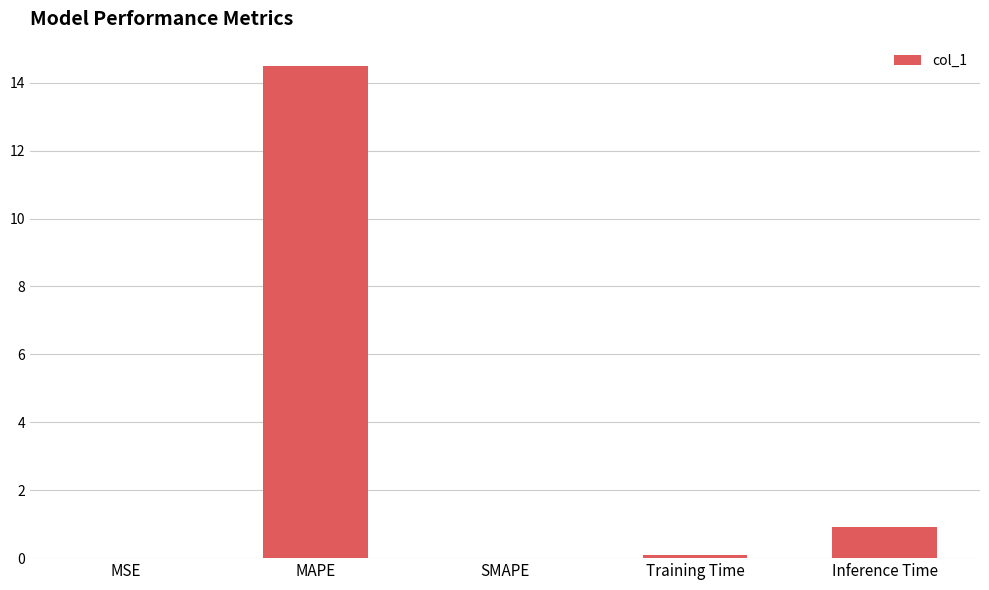

The chart shows a value of 0.9 at Inference Time. True or false?

True